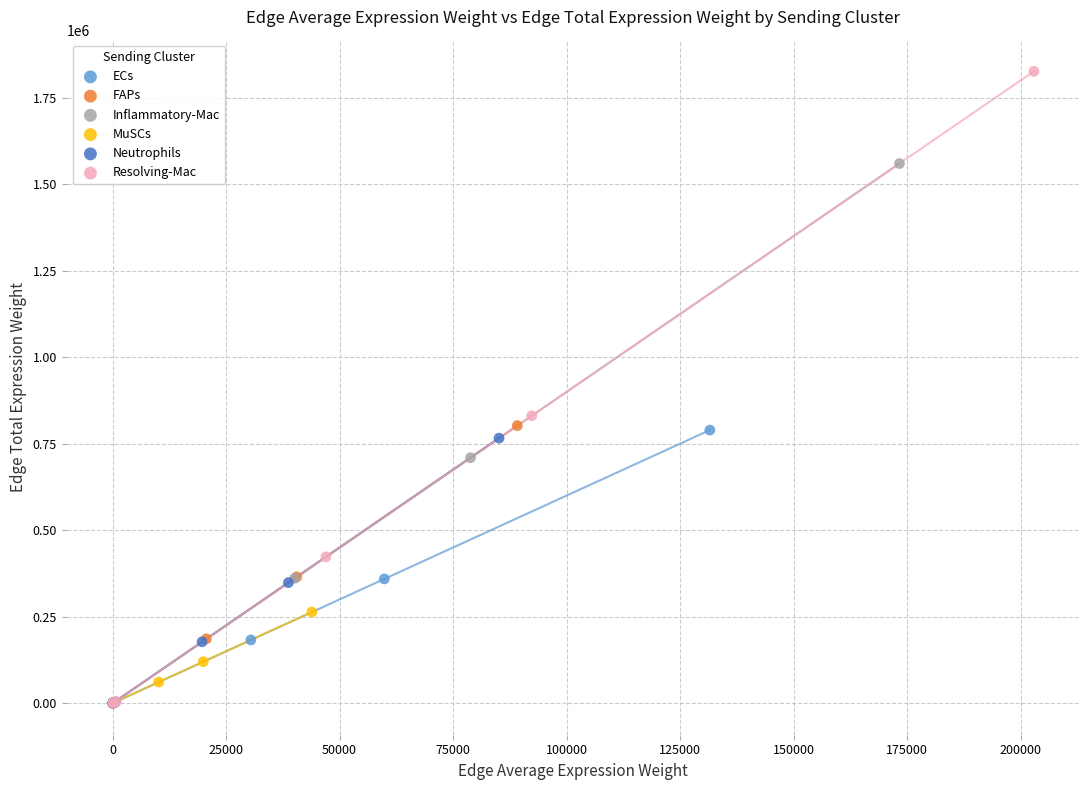

Which series reaches the maximum Y coordinate?

Resolving-Mac